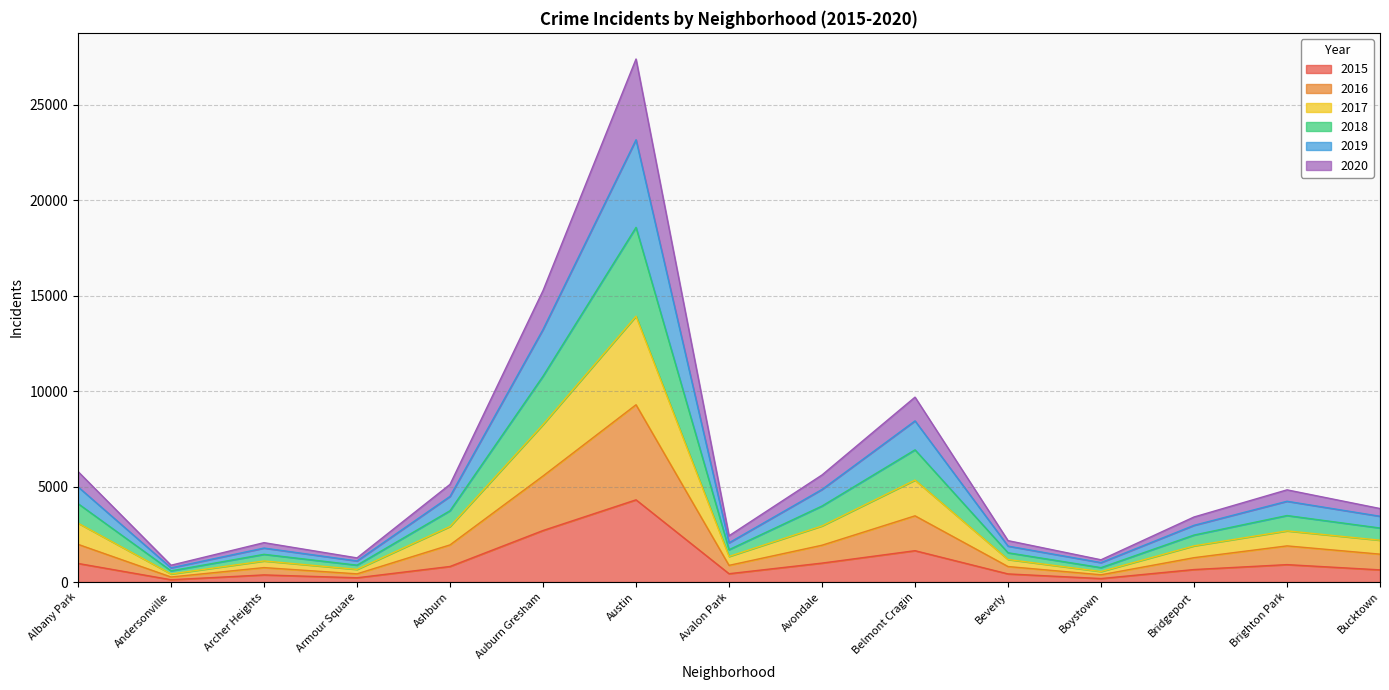

Does the chart display data point markers on the line(s)?

No